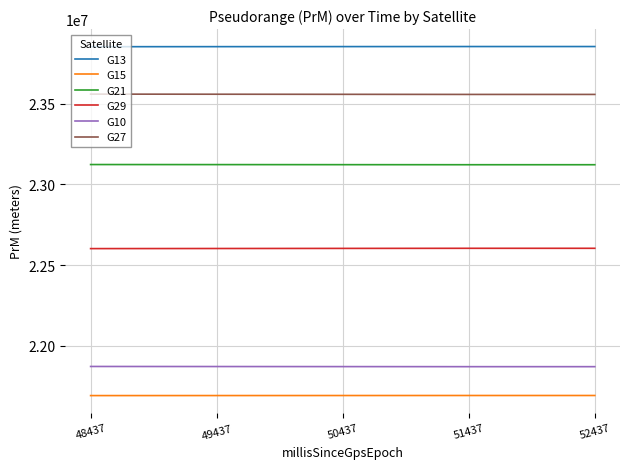

True or false: G10 and G27 intersect in this chart.

False